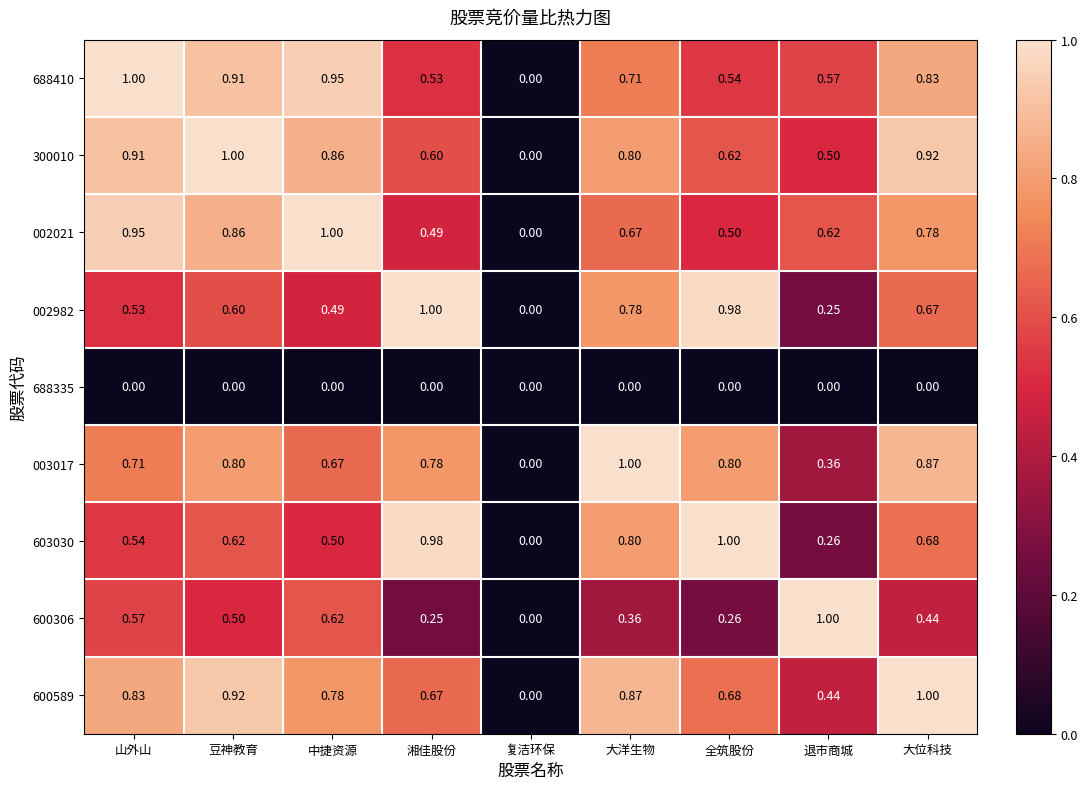

At which label is 003017 closest to 0?

复洁环保